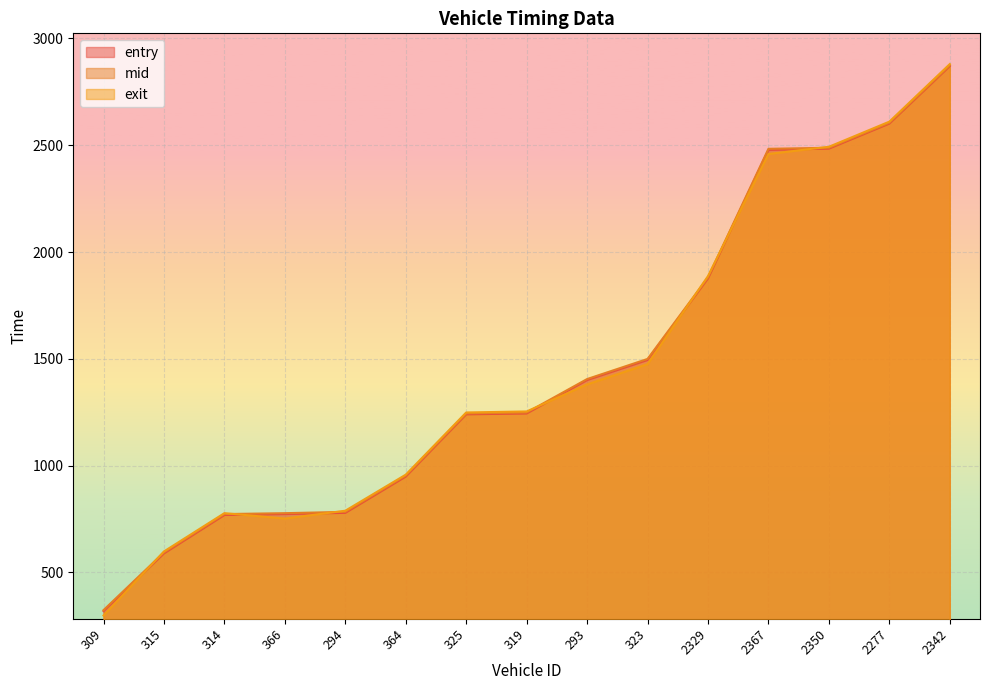

Rank the categories by entry value from lowest to highest.

309, 315, 314, 366, 294, 364, 325, 319, 293, 323, 2329, 2367, 2350, 2277, 2342